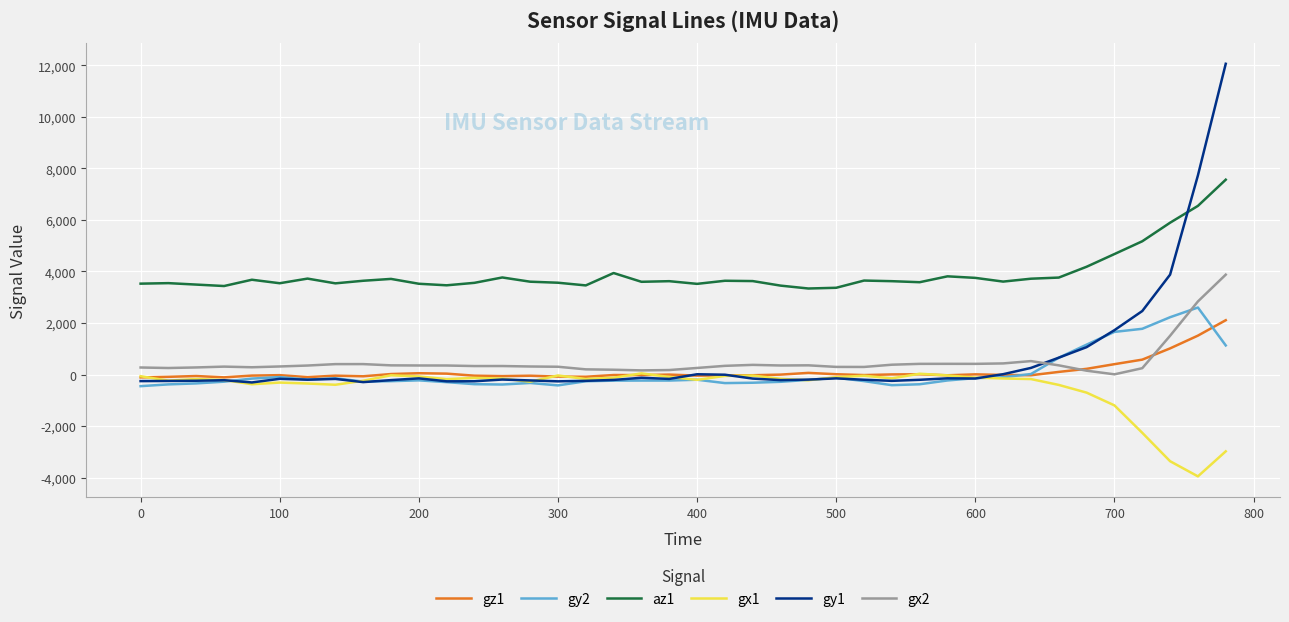

What is the difference between the maximum and minimum values in the gy2 series?

3050